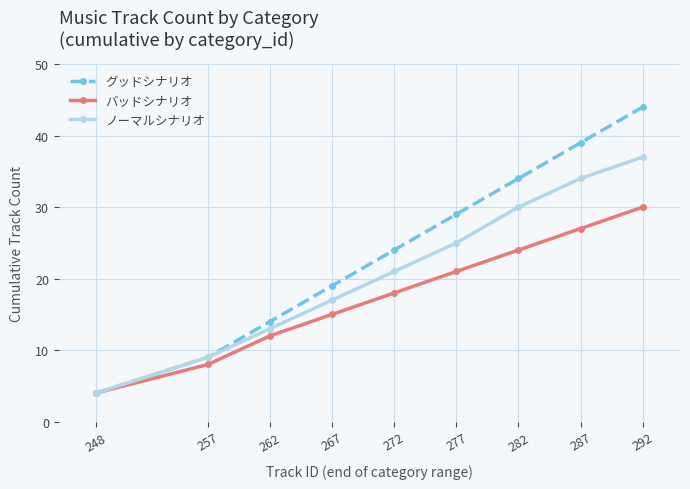

What is the value of the バッドシナリオ point at the 9th from the left?

30